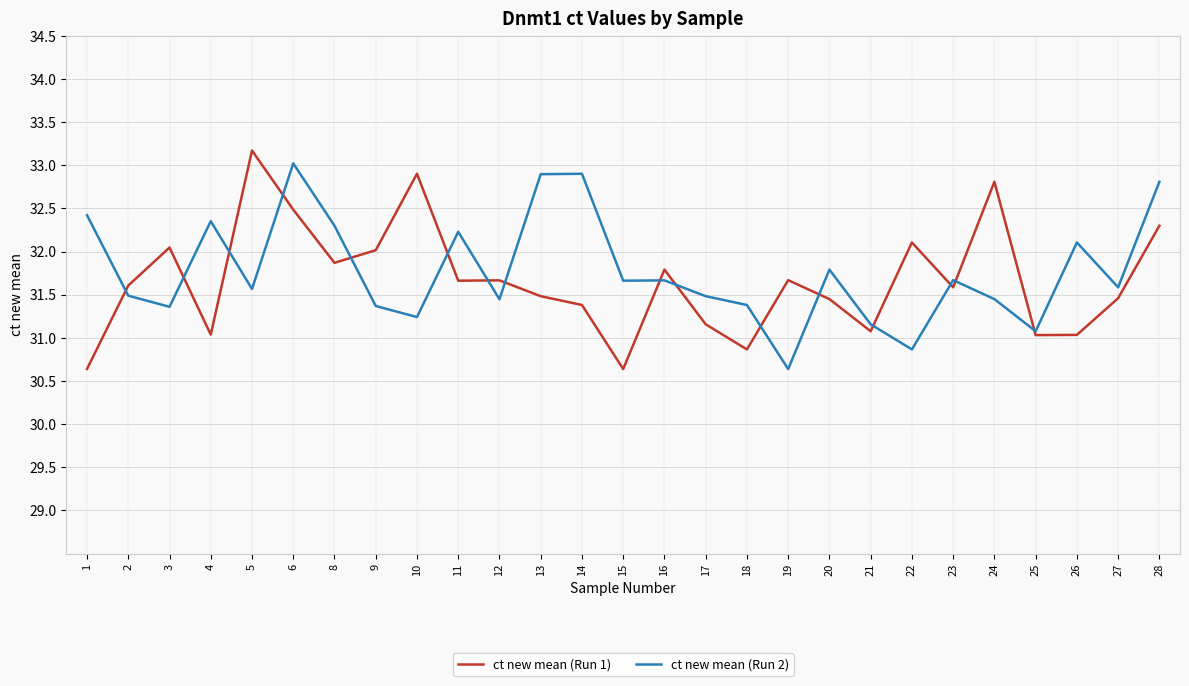

Count the number of data series in this chart.

2